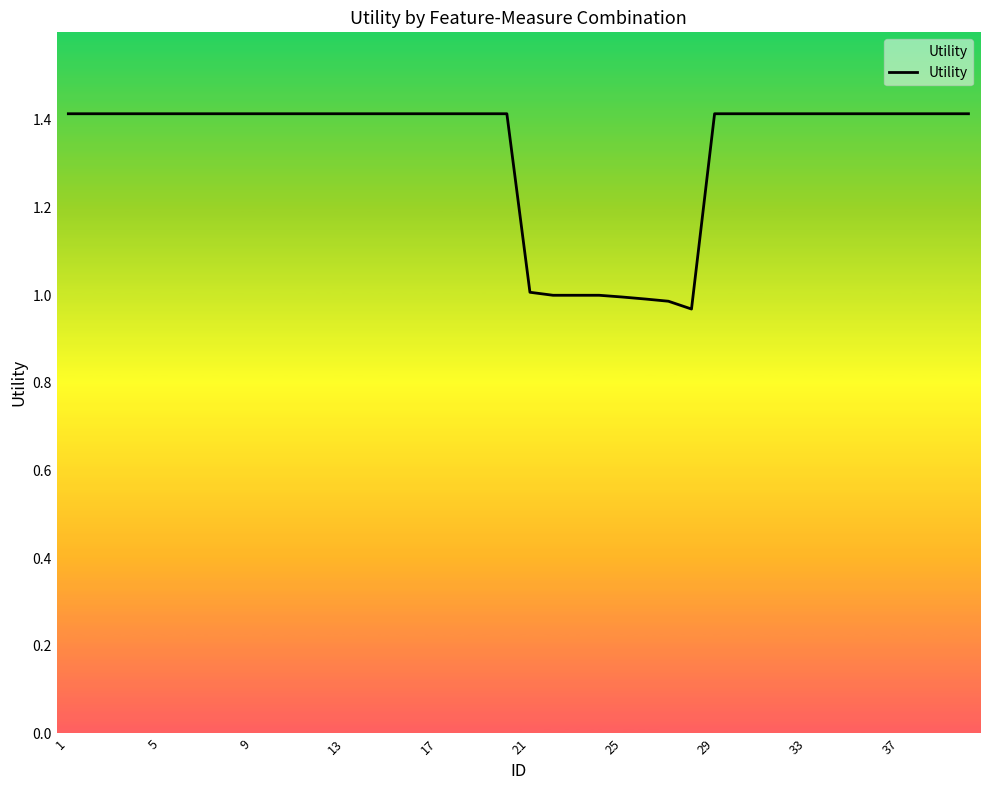

What is the maximum value shown in the chart?

1.4